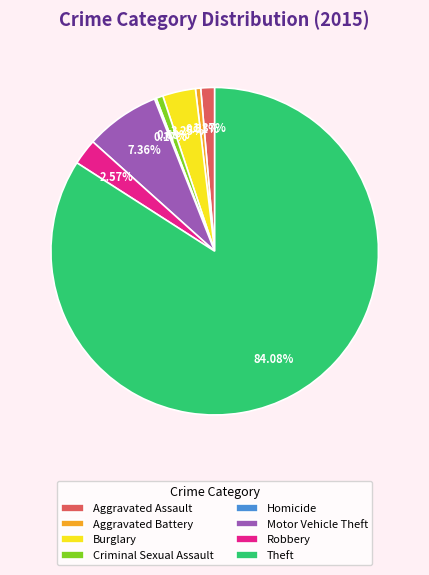

True or false: Criminal Sexual Assault accounts for 1% of the total.

True